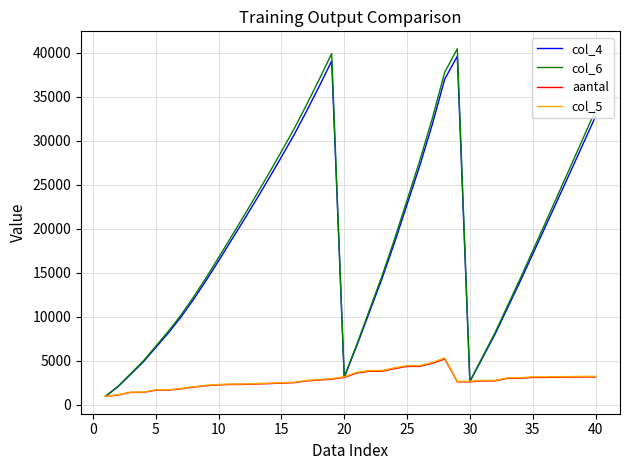

True or false: col_4 has more than 0 interior local peaks.

True